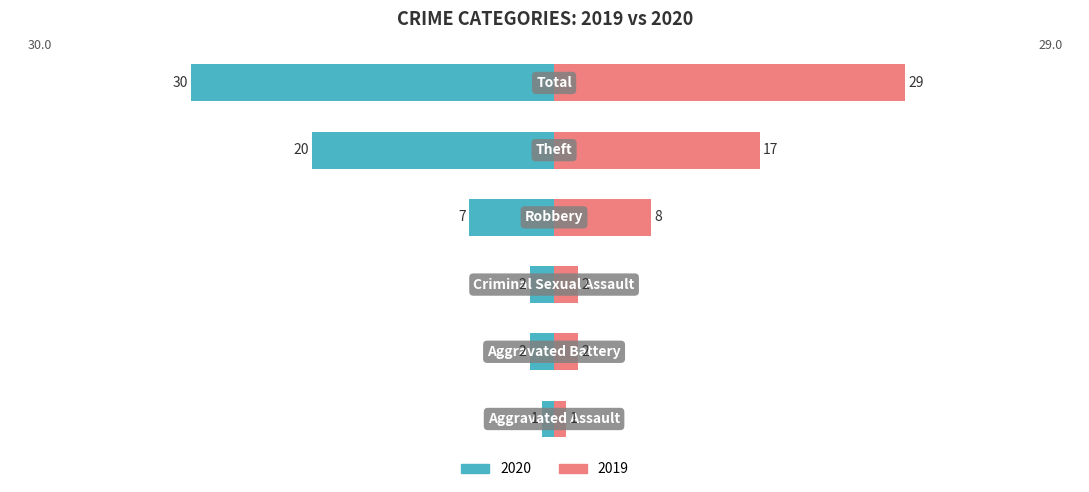

How many bars are there in total?

12